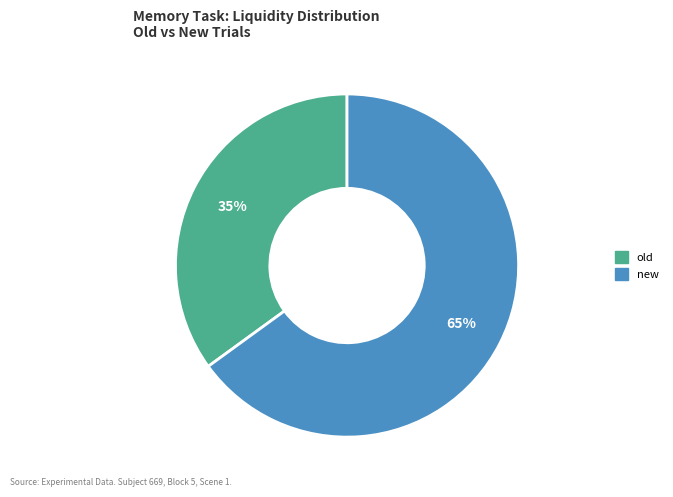

To the nearest percent, what is the combined percentage of new and old?

100%